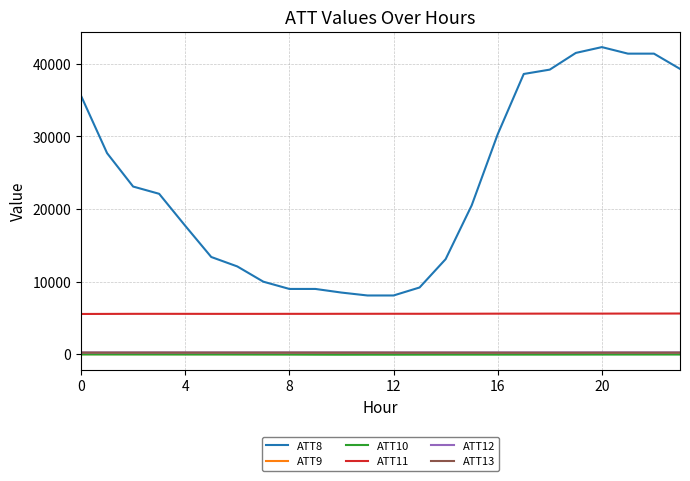

What is the difference between the maximum and minimum values in the ATT9 series?

25.8